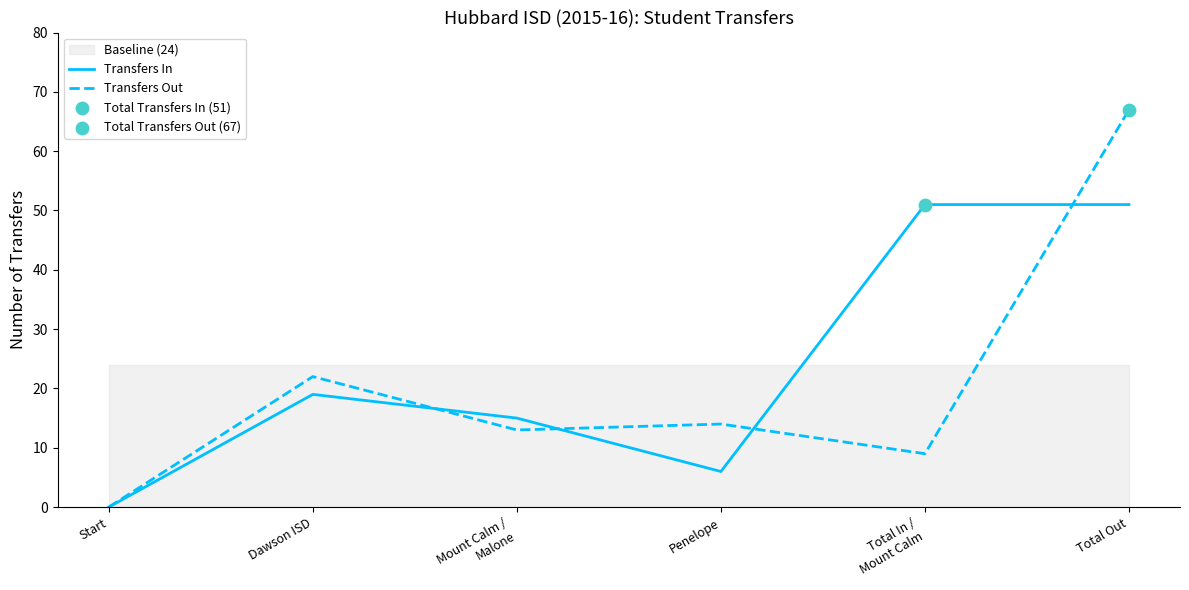

What is the total value across all series at Mount Calm /
Malone?

28